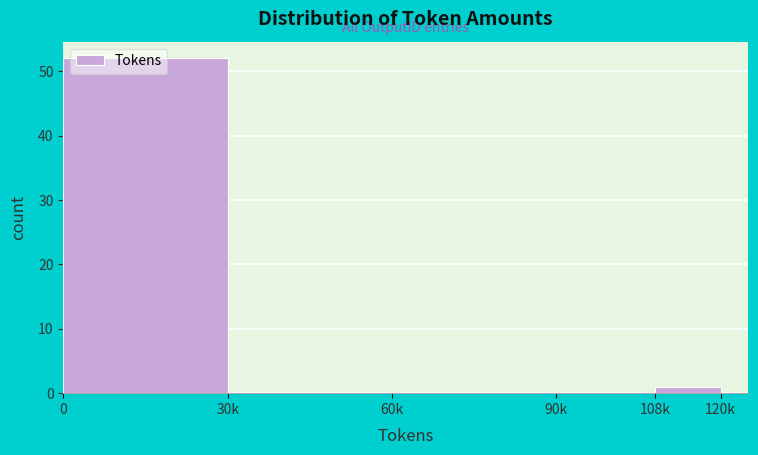

What is the maximum value shown in the chart?

52